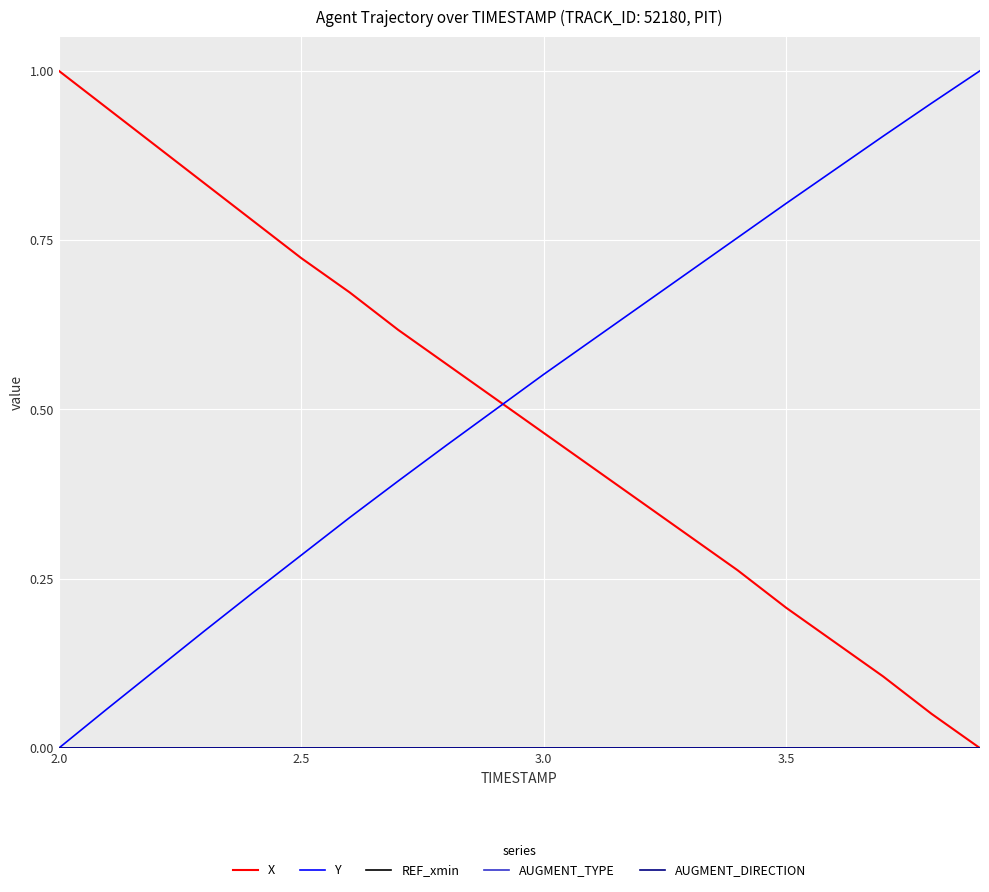

Reading left to right, transcribe all the data shown in this chart.

X: 1.0	0.9	0.9	0.8	0.8	0.7	0.7	0.6	0.6	0.5	0.5	0.4	0.4	0.3	0.3	0.2	0.2	0.1	0.1	0.0
Y: 0.0	0.1	0.1	0.2	0.2	0.3	0.3	0.4	0.4	0.5	0.6	0.6	0.7	0.7	0.8	0.8	0.9	0.9	1.0	1.0
REF_xmin: 0.0	0.0	0.0	0.0	0.0	0.0	0.0	0.0	0.0	0.0	0.0	0.0	0.0	0.0	0.0	0.0	0.0	0.0	0.0	0.0
AUGMENT_TYPE: 0.0	0.0	0.0	0.0	0.0	0.0	0.0	0.0	0.0	0.0	0.0	0.0	0.0	0.0	0.0	0.0	0.0	0.0	0.0	0.0
AUGMENT_DIRECTION: 0.0	0.0	0.0	0.0	0.0	0.0	0.0	0.0	0.0	0.0	0.0	0.0	0.0	0.0	0.0	0.0	0.0	0.0	0.0	0.0